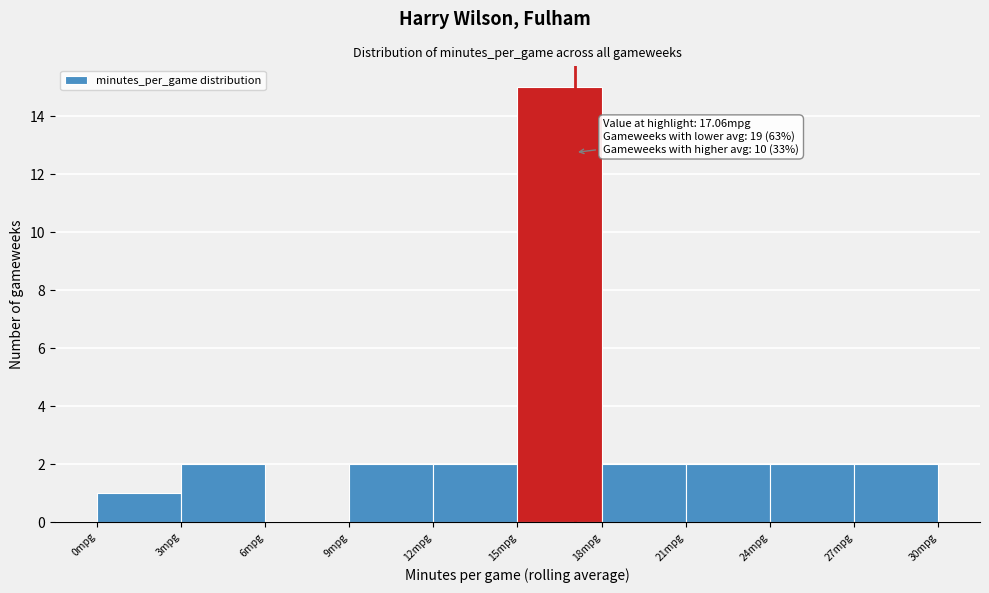

Which range on the x-axis has the tallest bar?

15 to 18